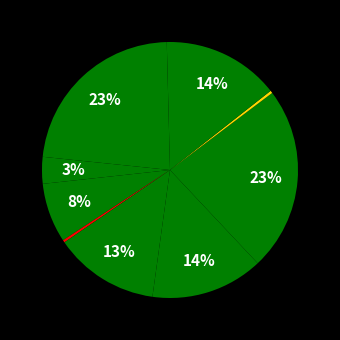

How many slices are in this pie chart?

10